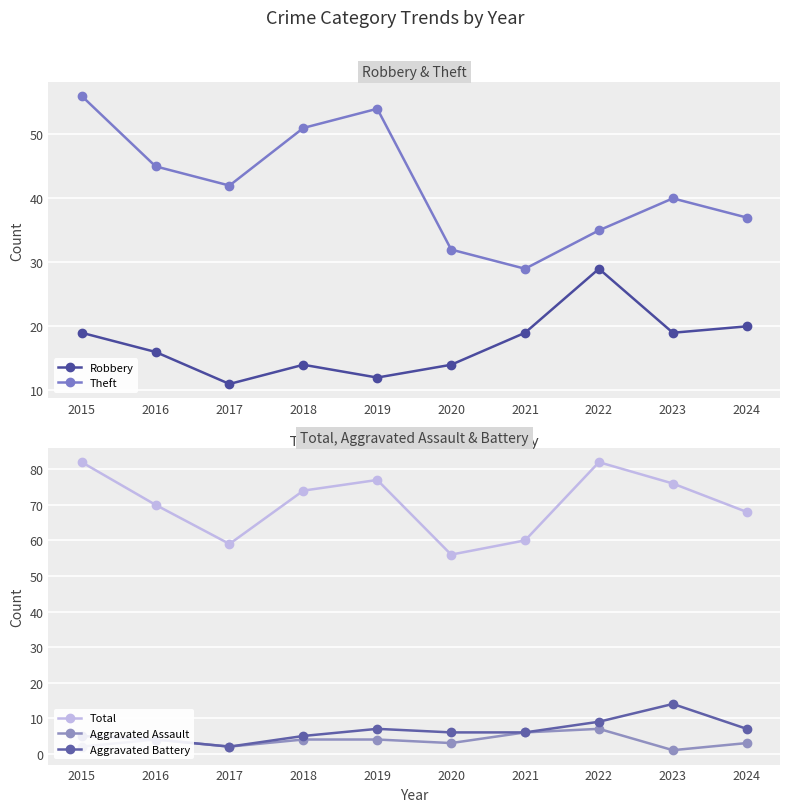

What is the value of the Theft point at the 7th from the left?

29